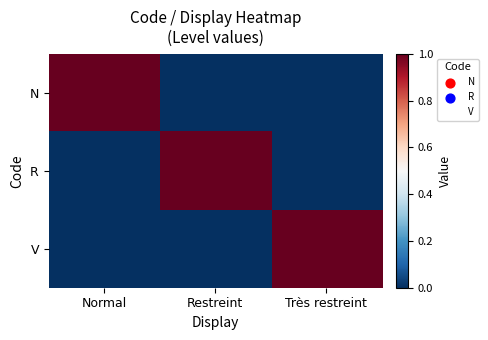

At which category does the chart reach its peak across all series?

Normal